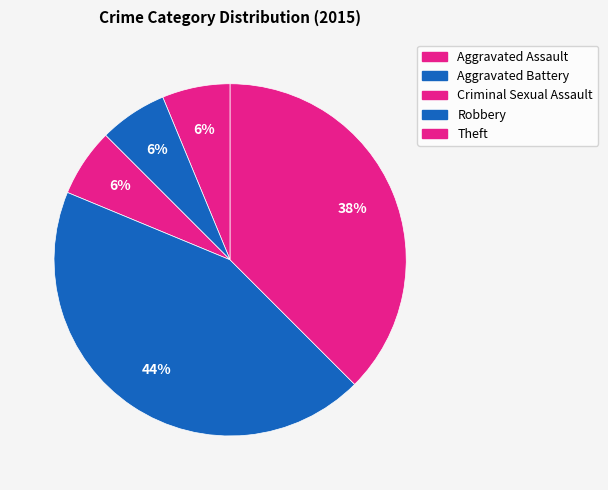

Which category has the smallest portion of the pie?

Aggravated Assault